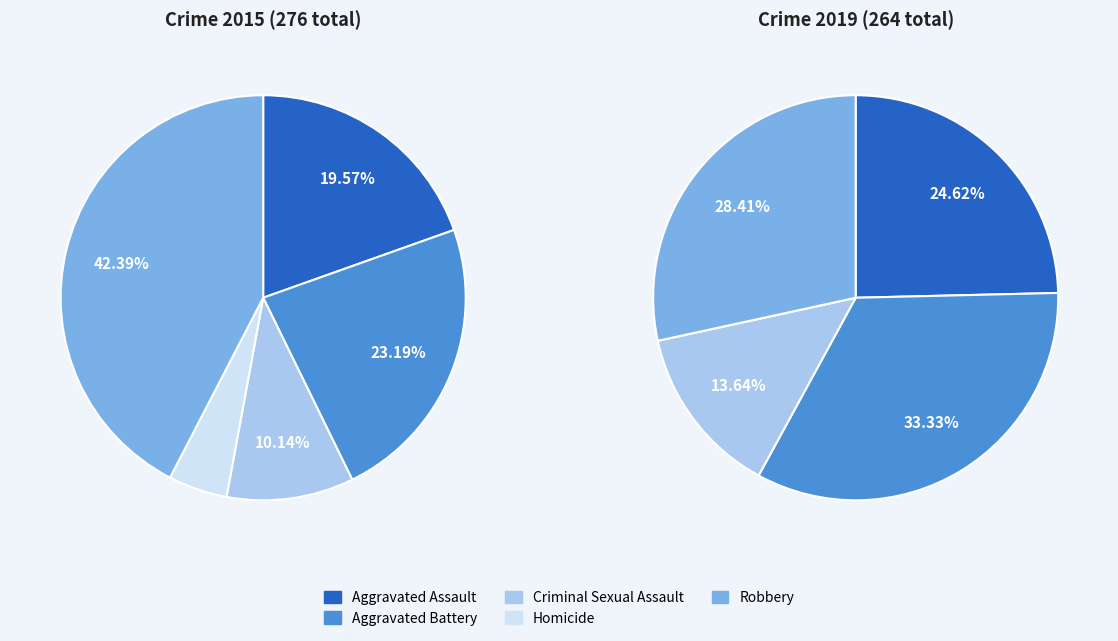

To the nearest percent, what portion does Aggravated Assault represent?

25%